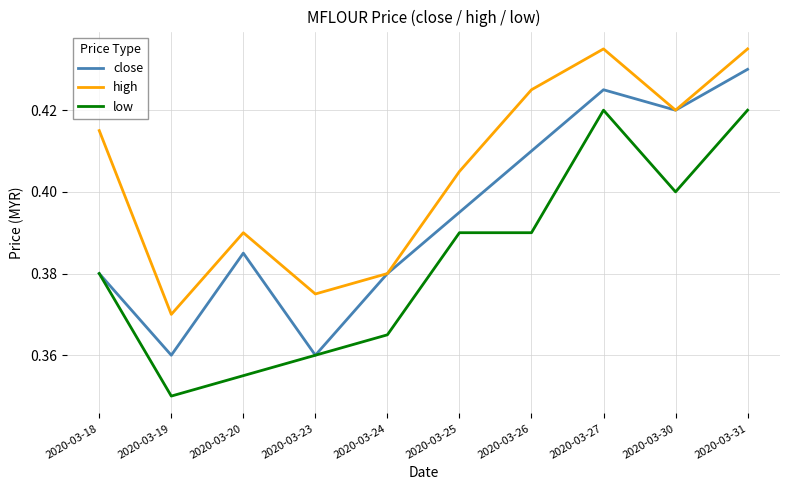

True or false: low and high intersect in this chart.

False